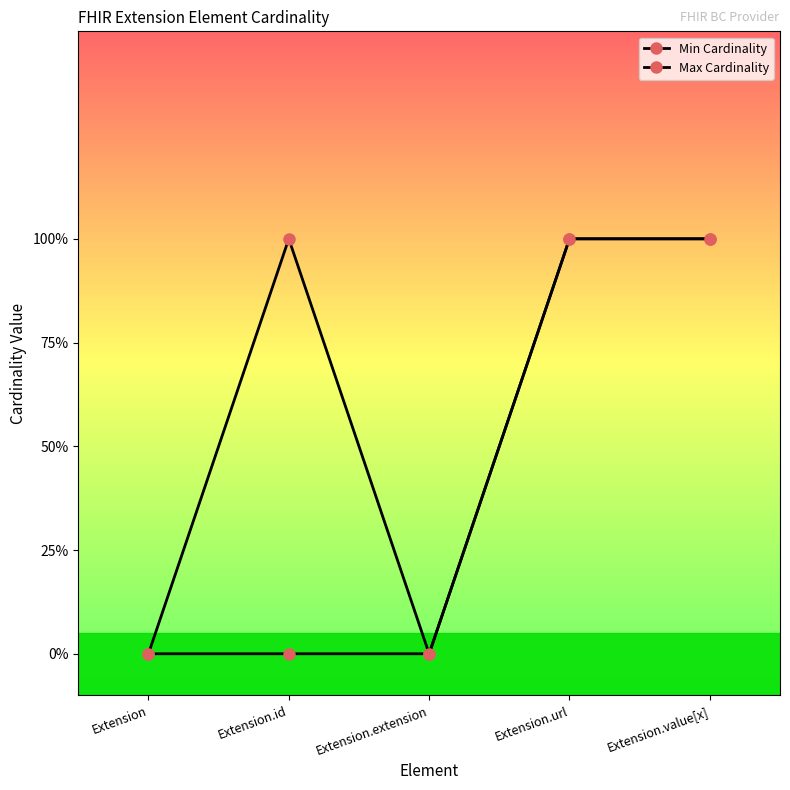

What is the sum of the Min Cardinality values at Extension.id and Extension.value[x]?

1